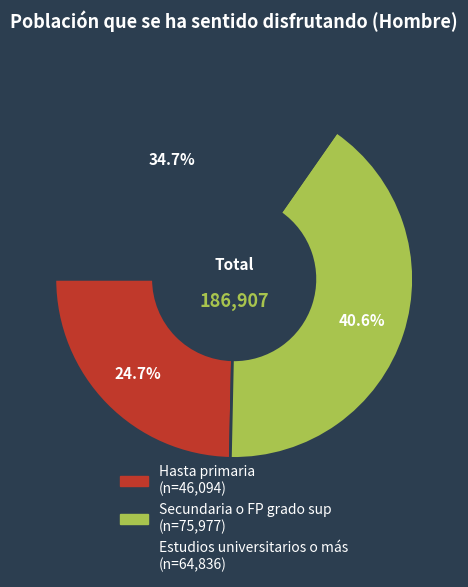

Which category has the smallest portion of the pie?

Hasta primaria